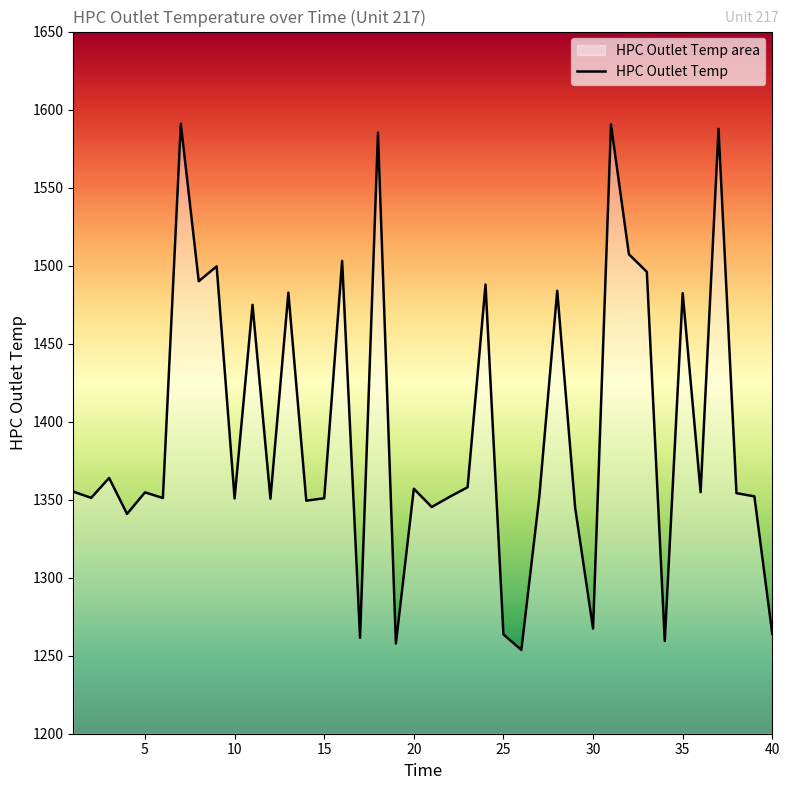

What is the greatest value displayed?

1590.9